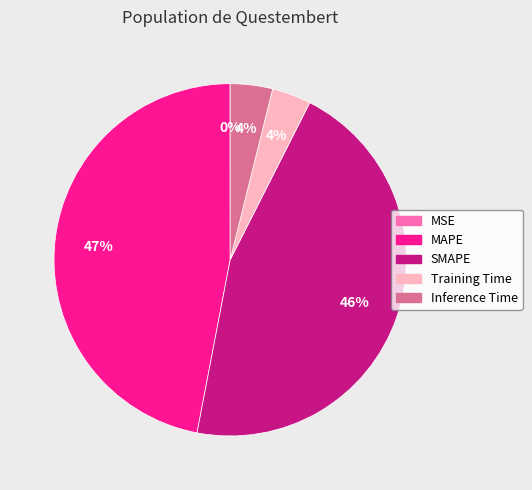

Which slice is the largest?

MAPE